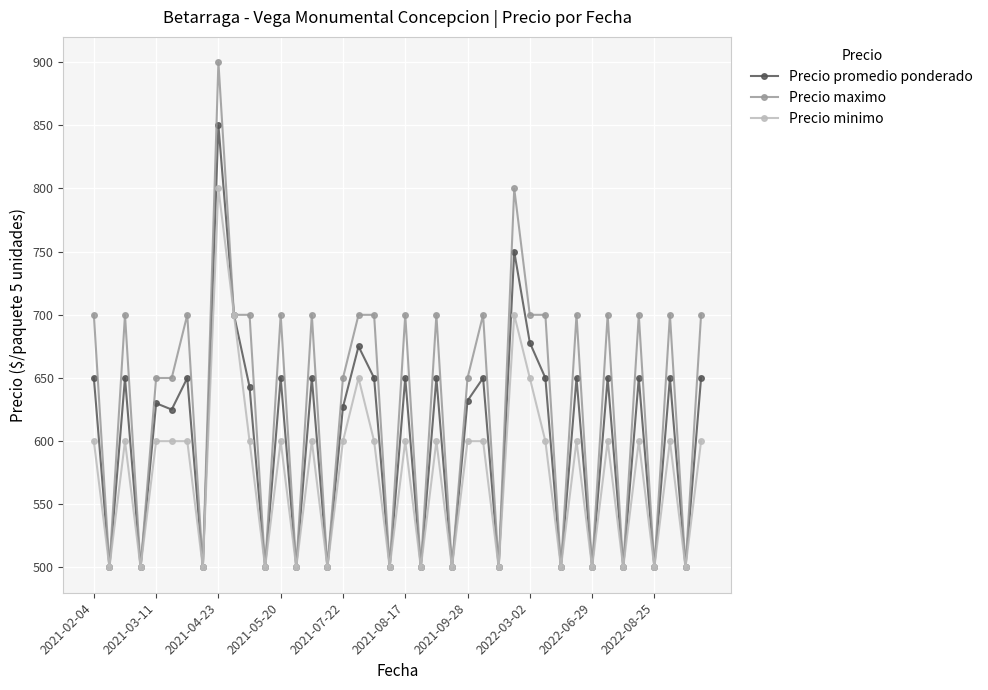

Does the chart have visible grid lines?

Yes